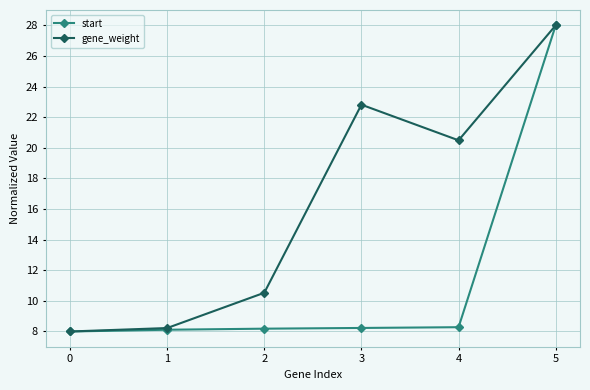

Does the chart have visible grid lines?

Yes